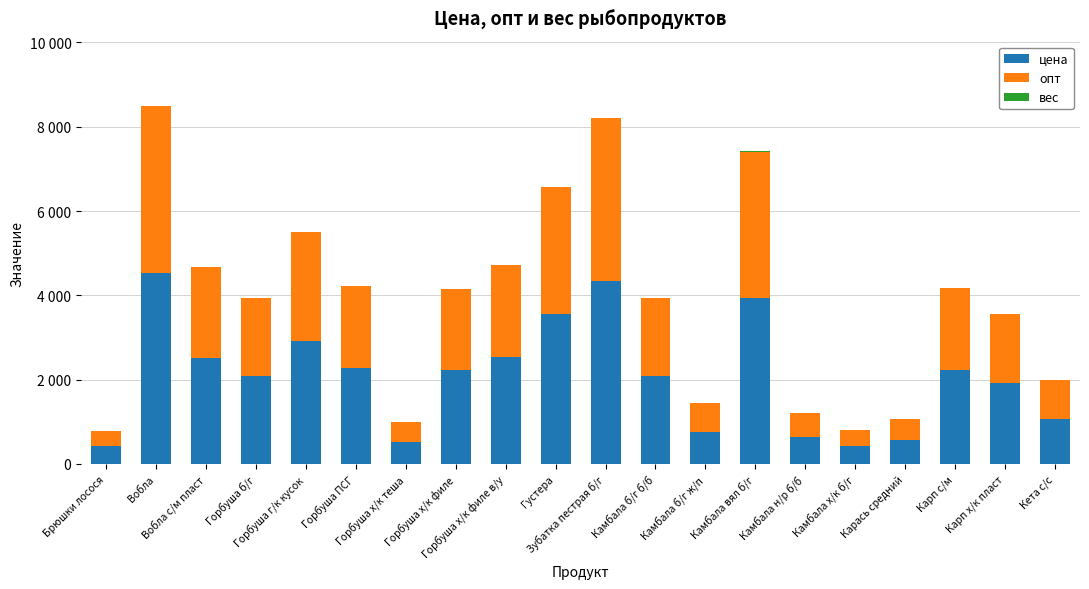

Which series has the widest spread of values?

цена